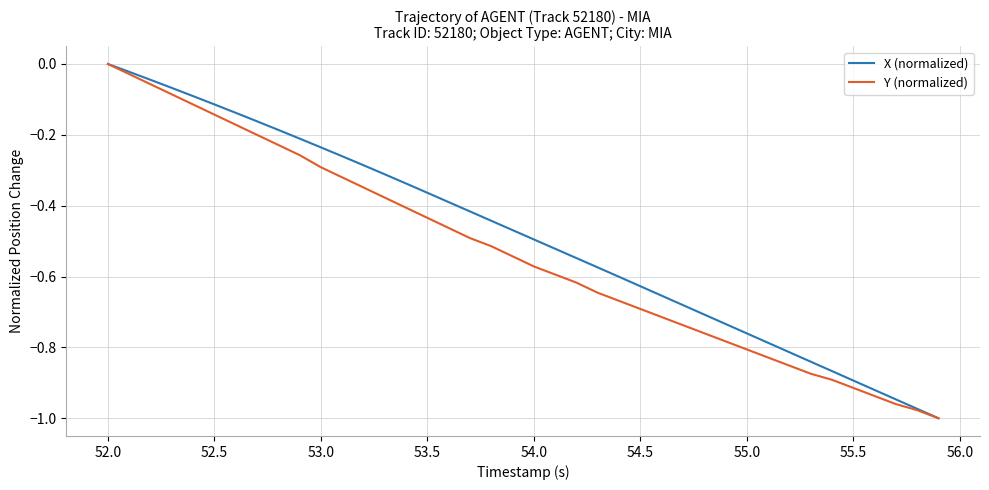

What is the difference between the maximum and minimum values in the Y (normalized) series?

1.0